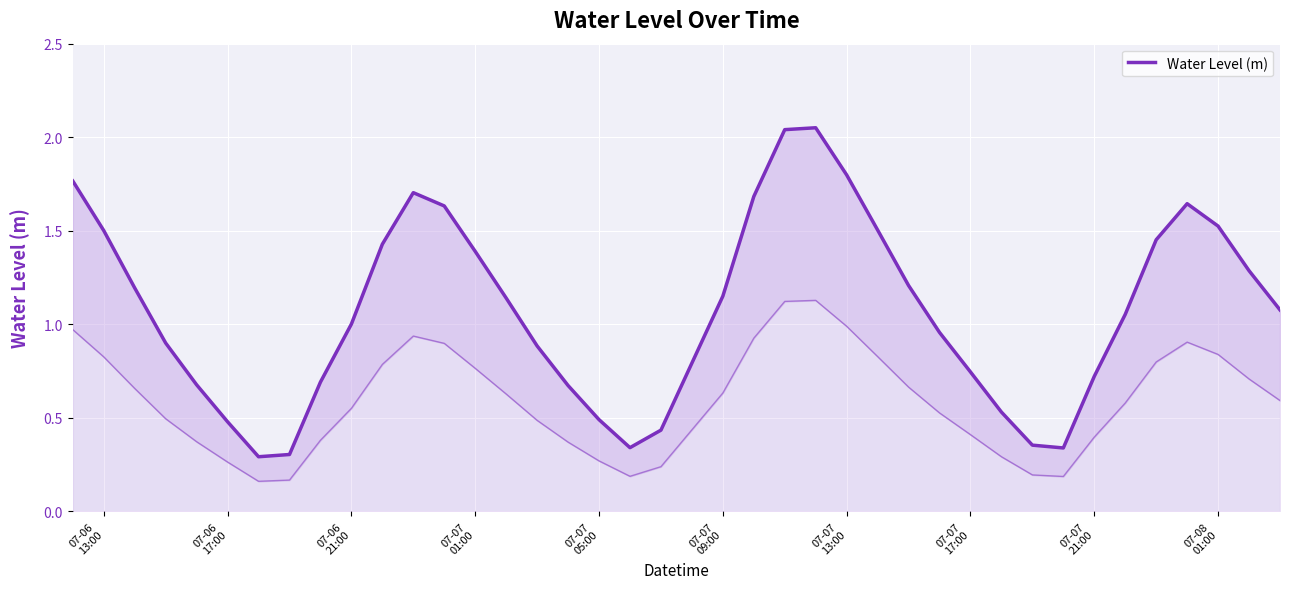

What is the sum of all values?

42.8